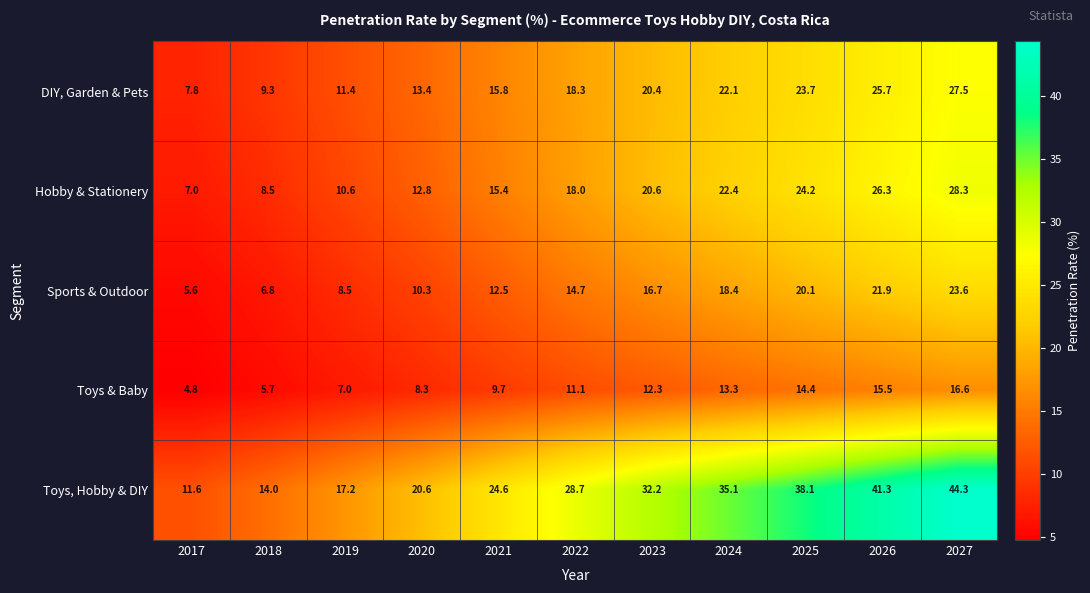

At how many categories does at least one series exceed 41?

2